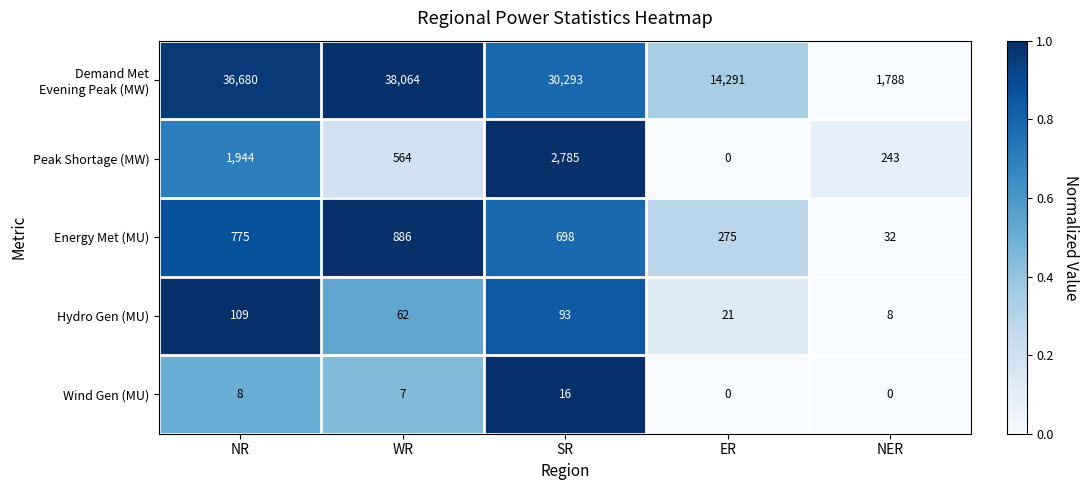

What is the spread (max minus min) of values at NER?

1788